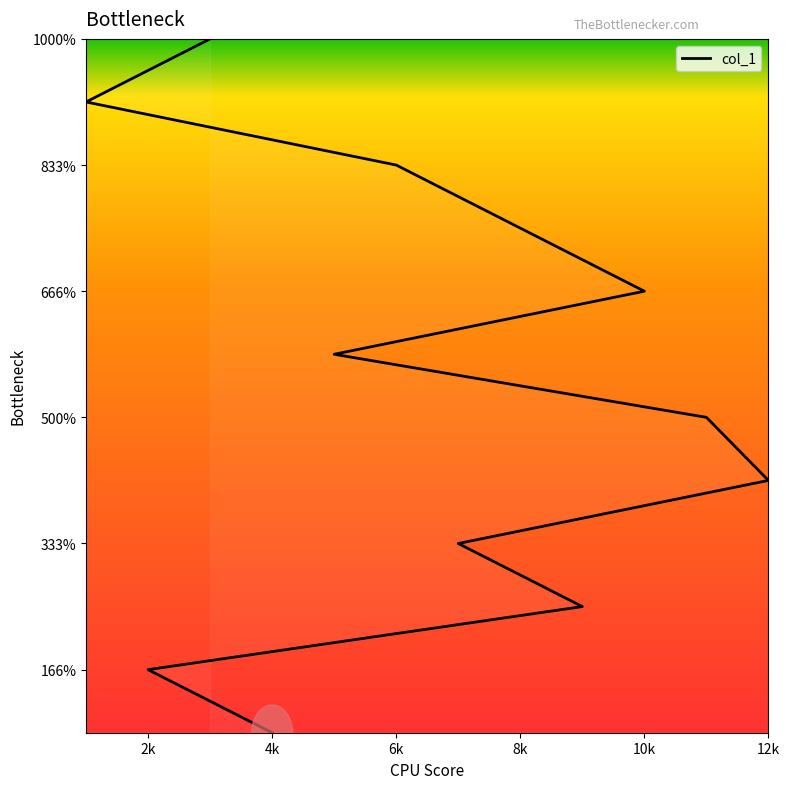

List the labels in order of value, largest first.

3, 1, 6, 8, 10, 5, 11, 12, 7, 9, 2, 4